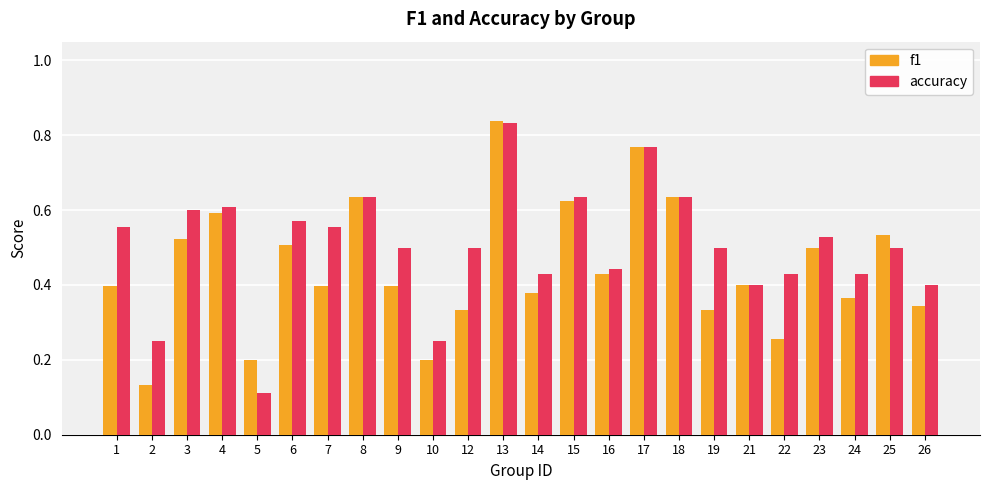

Which series has the largest total across all categories?

accuracy